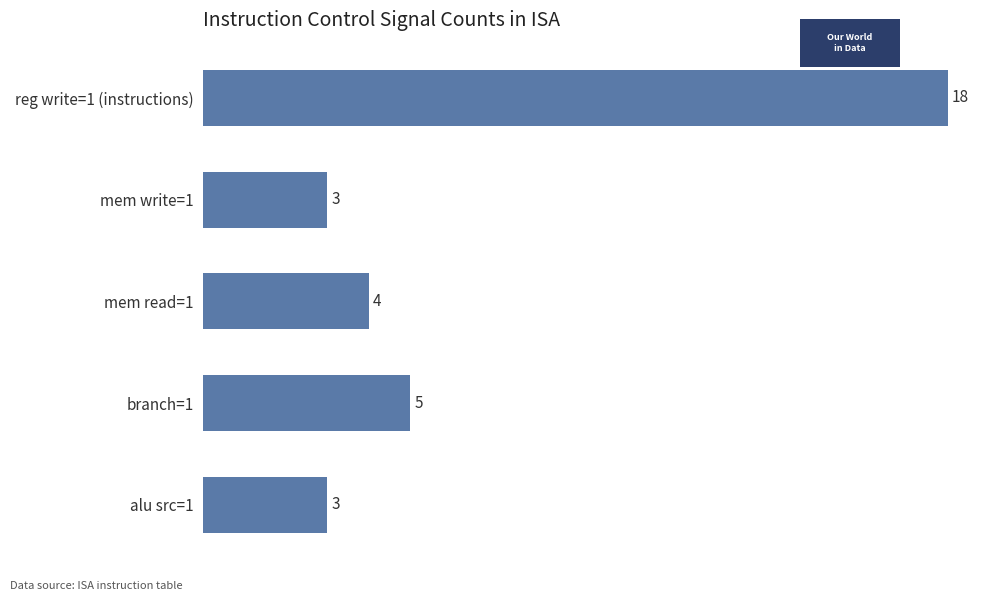

What is the change in value from reg write=1 (instructions) to branch=1?

-13